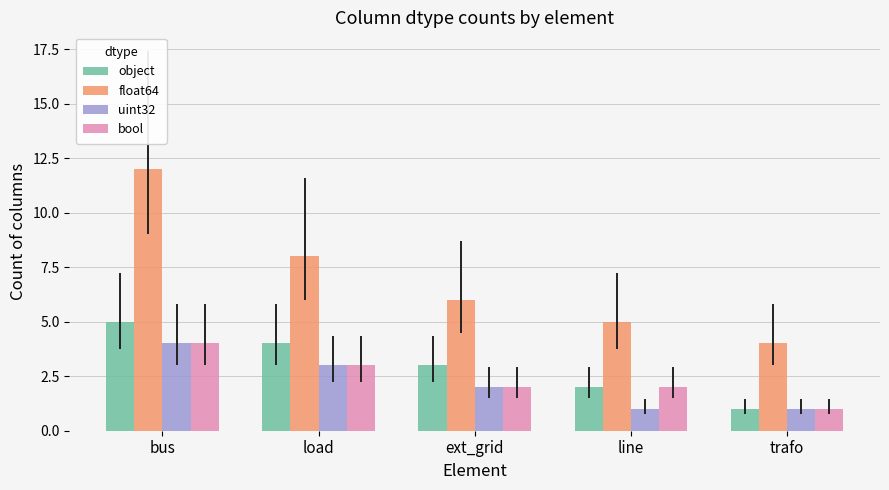

Where does the uint32 series first go above 2?

bus